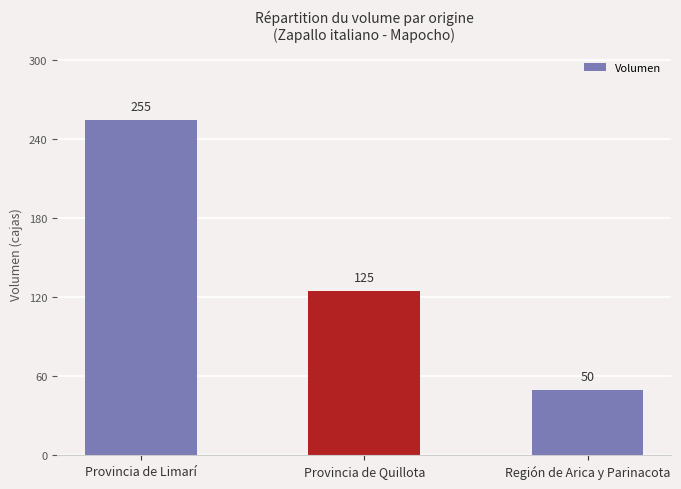

At which label does the data first exceed 125?

Provincia de Limarí